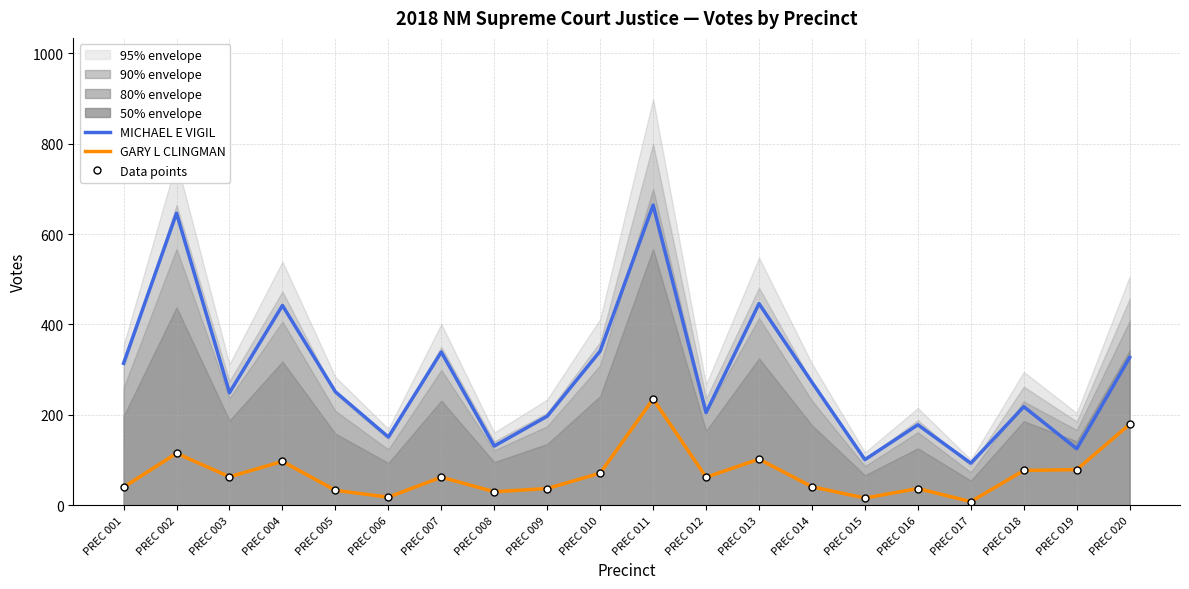

Which series has the largest total across all categories?

MICHAEL E VIGIL